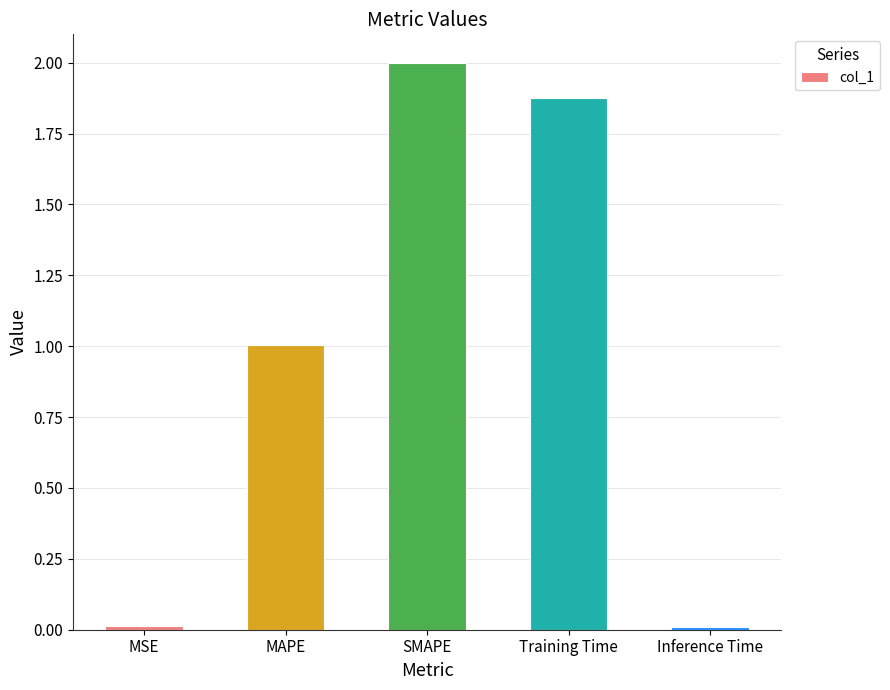

Are the bars horizontal?

No